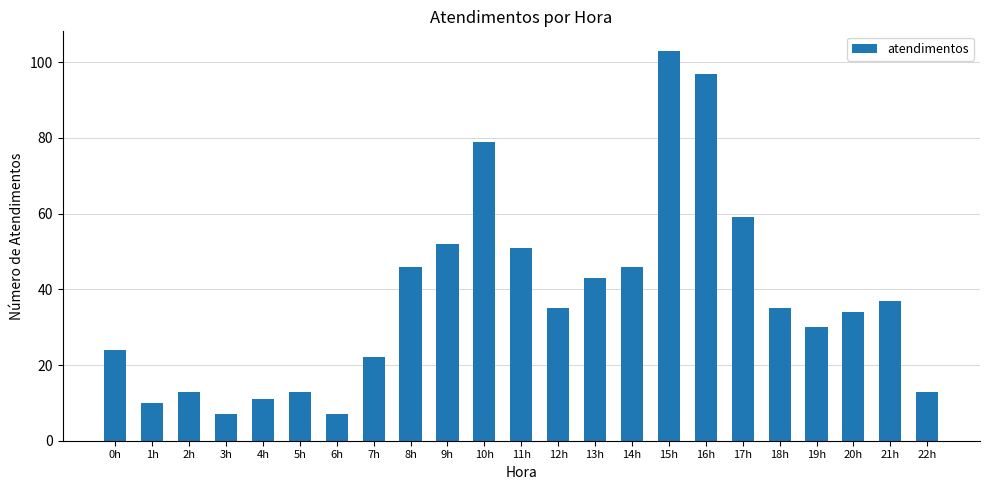

What value does the data have at 20h, to the nearest 10?

30